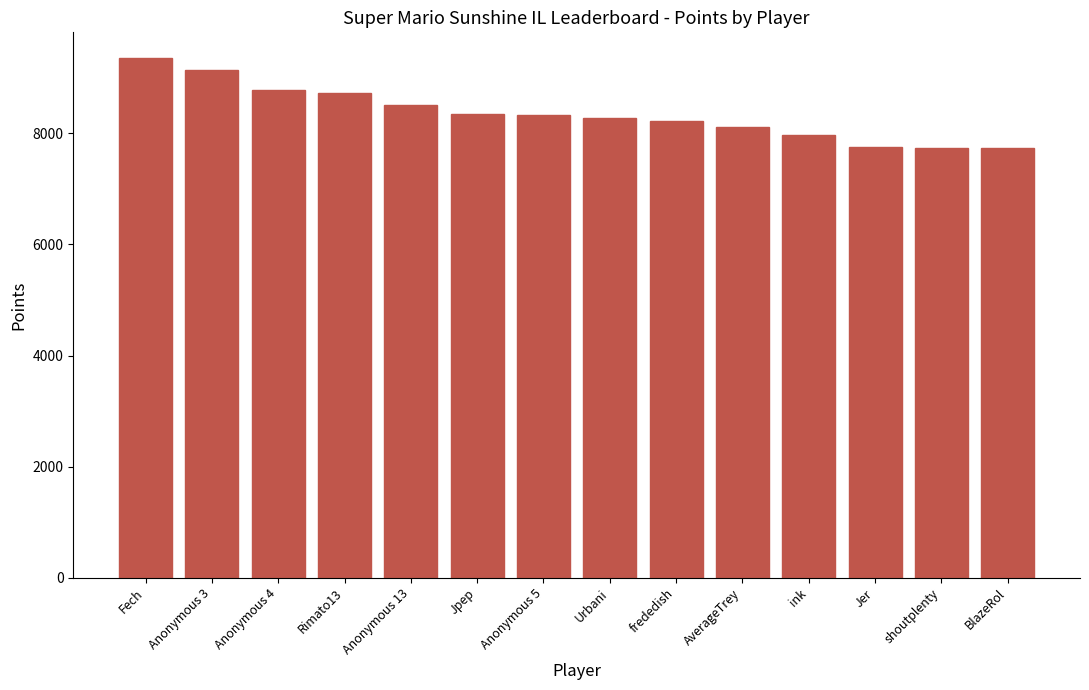

Which label corresponds to the largest value in the chart?

Fech